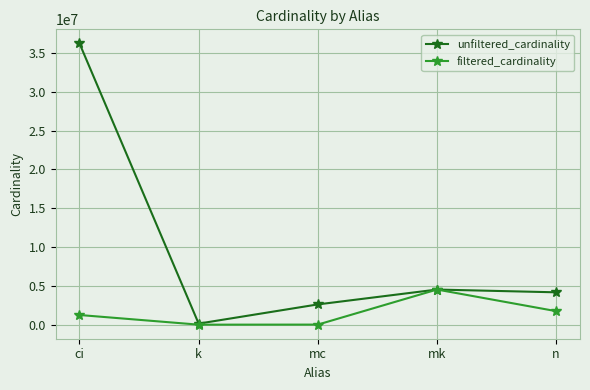

The value of unfiltered_cardinality at ci is 36244344. True or false?

True